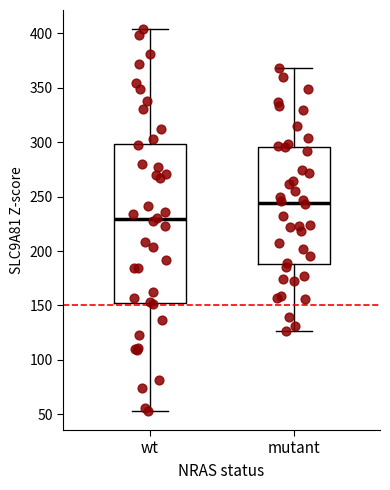

Where is the lower edge of the box for mutant on the y-axis? The values are not printed on the chart, so give them approximately, as read against the axis.

190